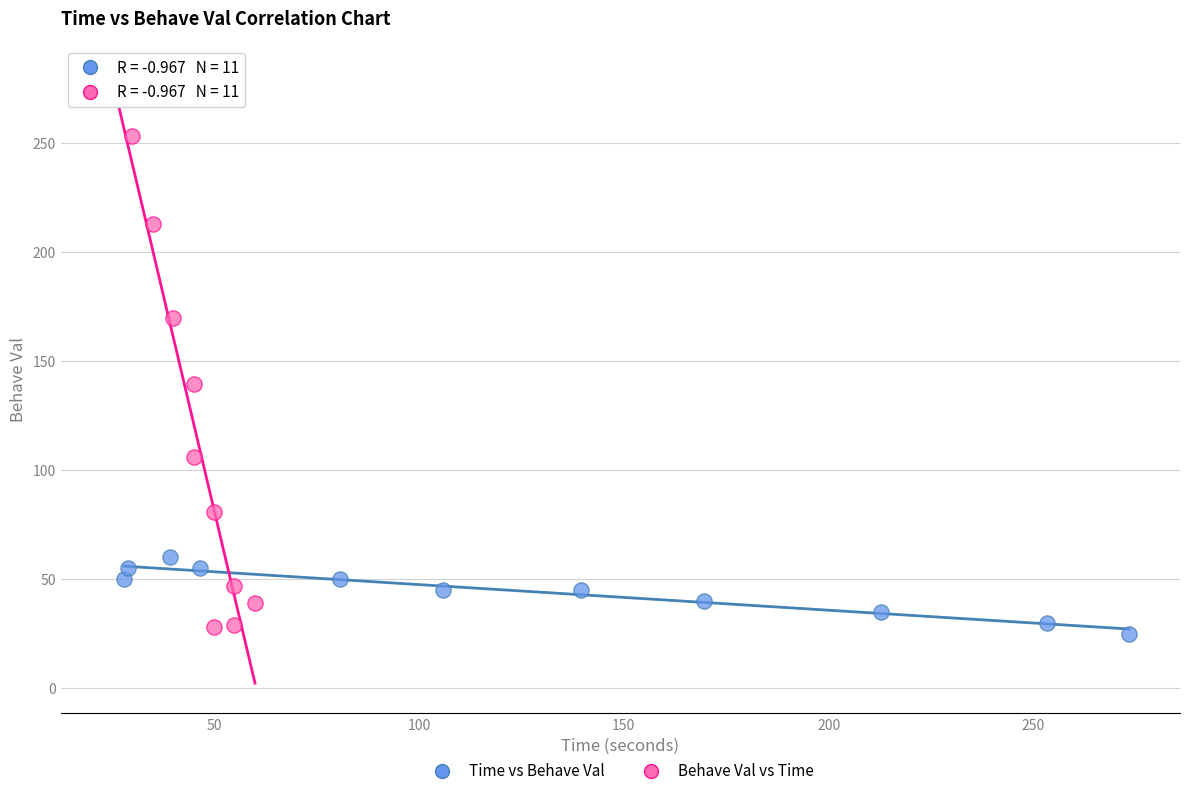

Which series reaches the maximum Y coordinate?

Behave Val vs Time